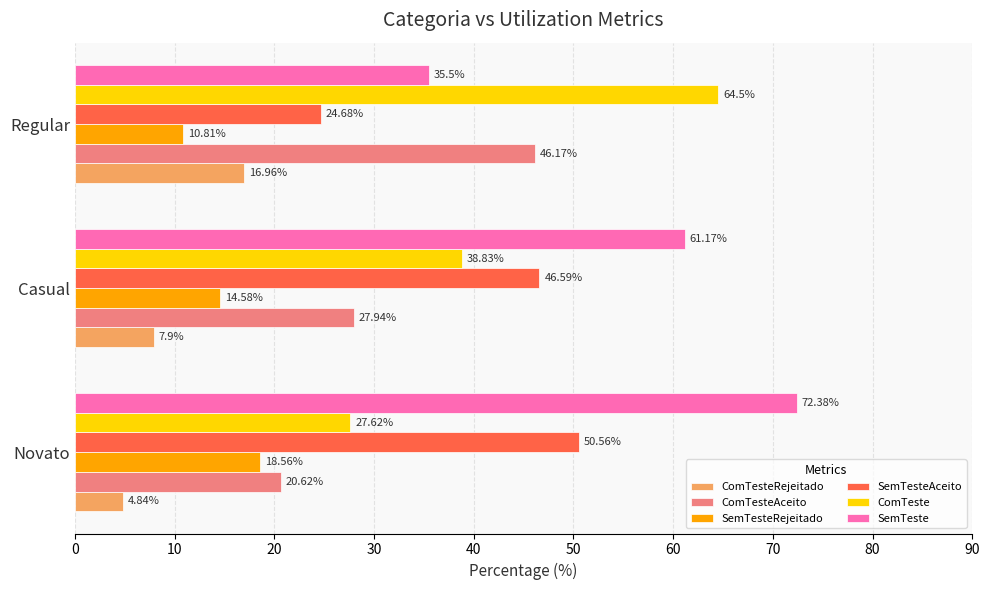

Rank the series by their maximum value, from highest to lowest.

SemTeste, ComTeste, SemTesteAceito, ComTesteAceito, SemTesteRejeitado, ComTesteRejeitado